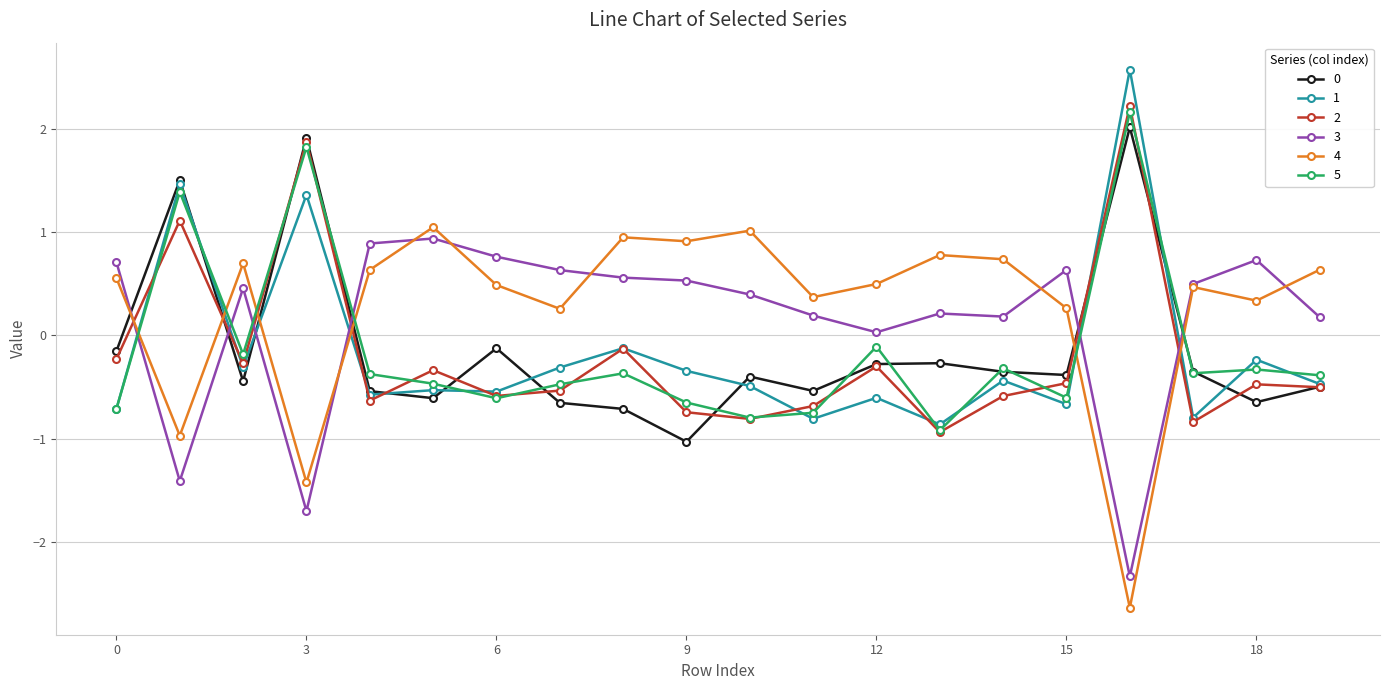

True or false: 3 has more than 0 interior local peaks.

True